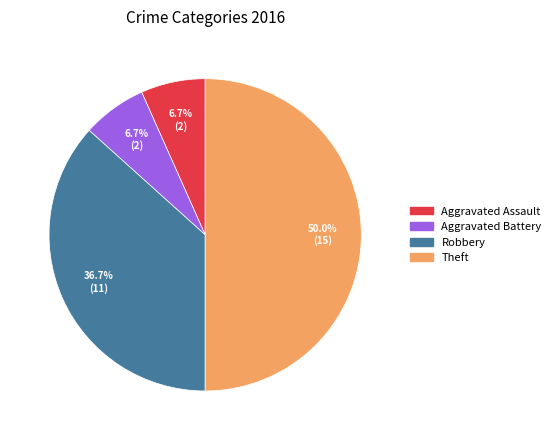

Is it true that Robbery is 43% of the pie?

False